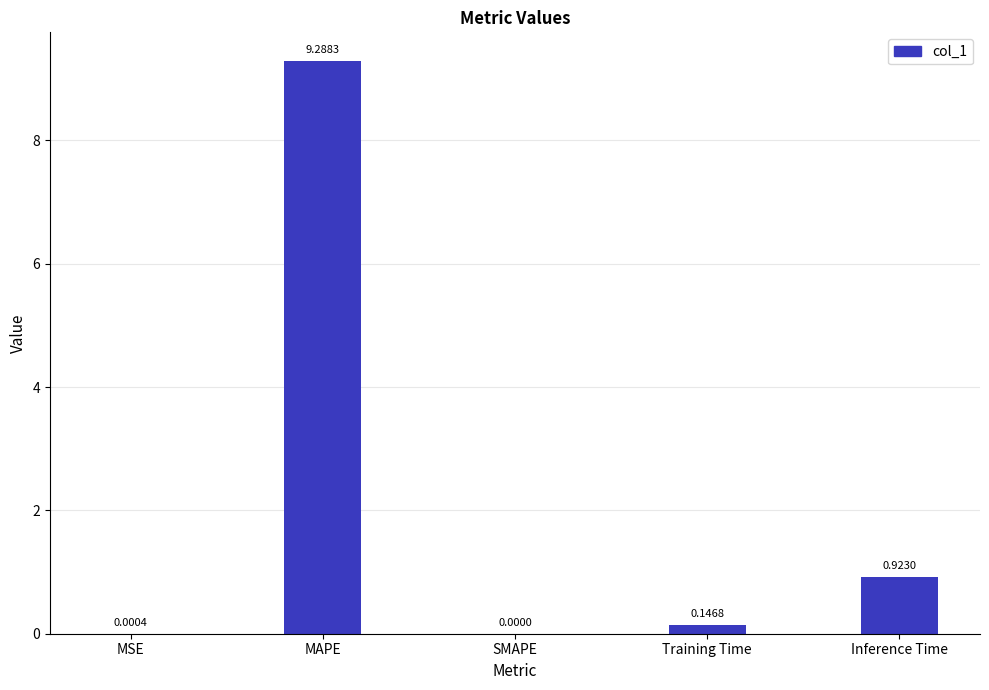

Between MSE and SMAPE, which is larger?

MSE